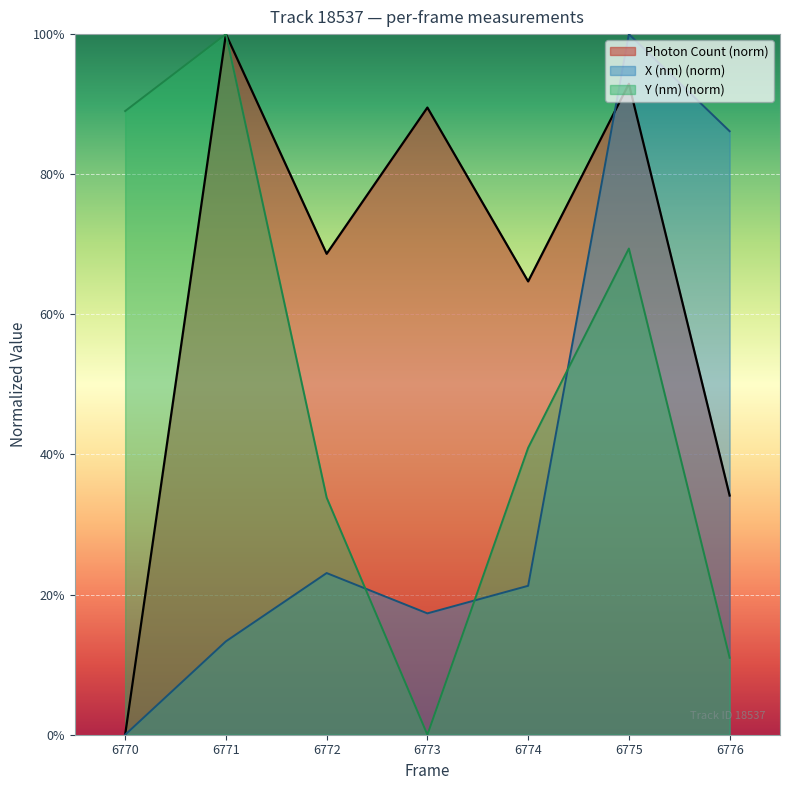

Which has a higher value, 6773 or 6772?

6773